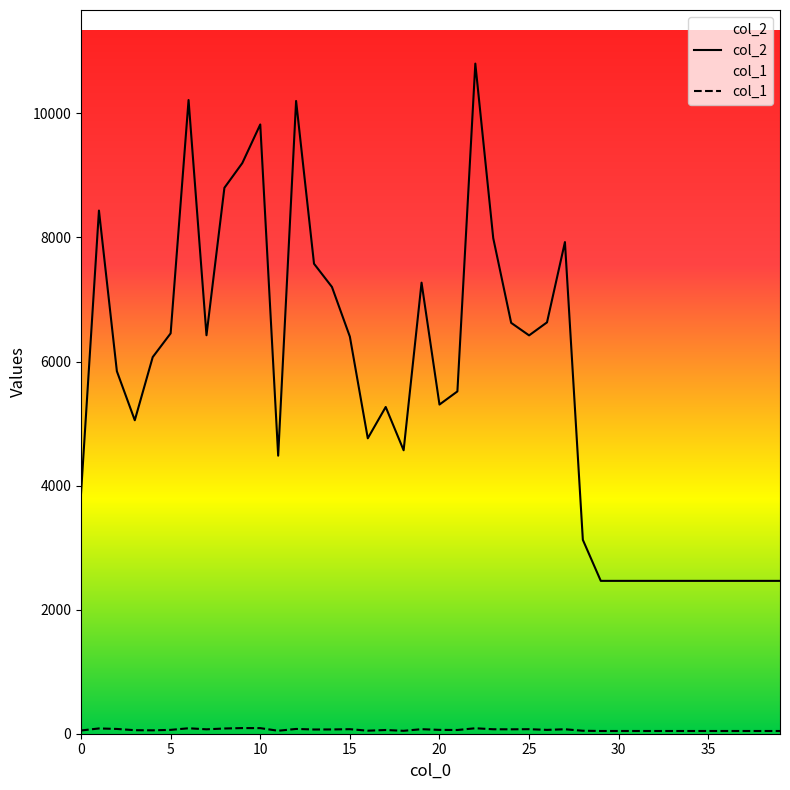

How many lines are shown in the chart?

2